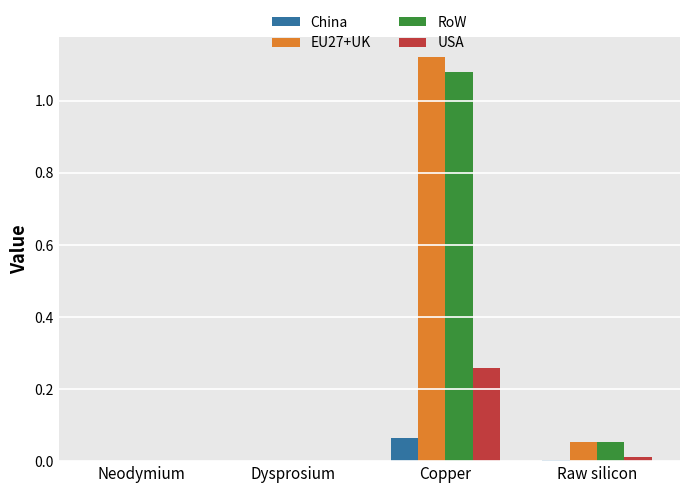

Is the value of EU27+UK at Copper greater than the value of USA at Copper?

Yes